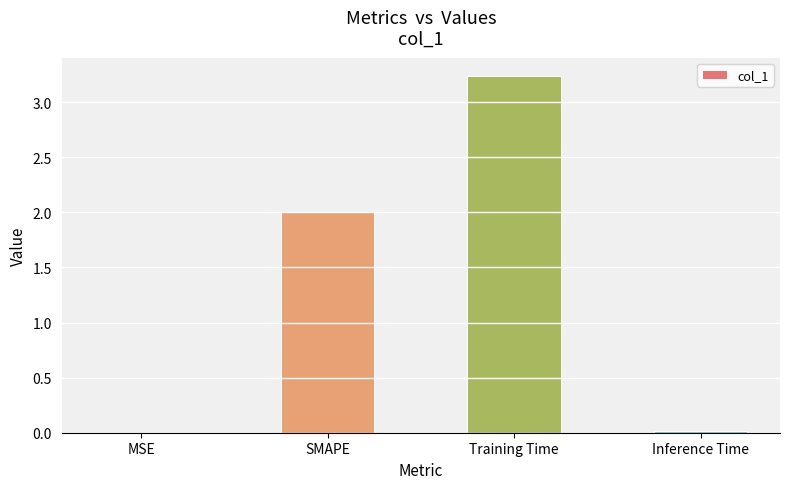

Which label corresponds to the largest value in the chart?

Training Time